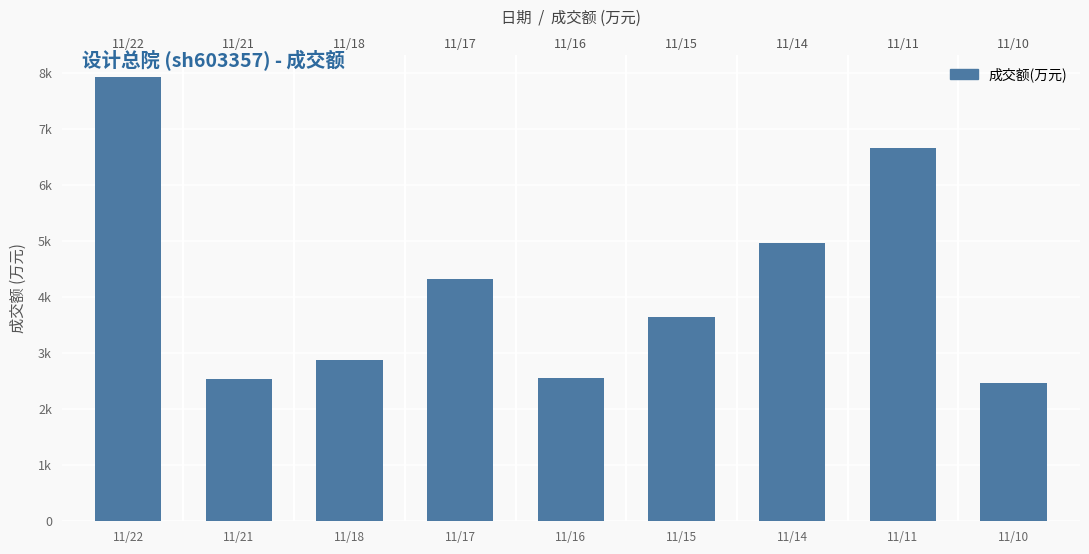

Is it true that the value at 11/16 is 2552?

True